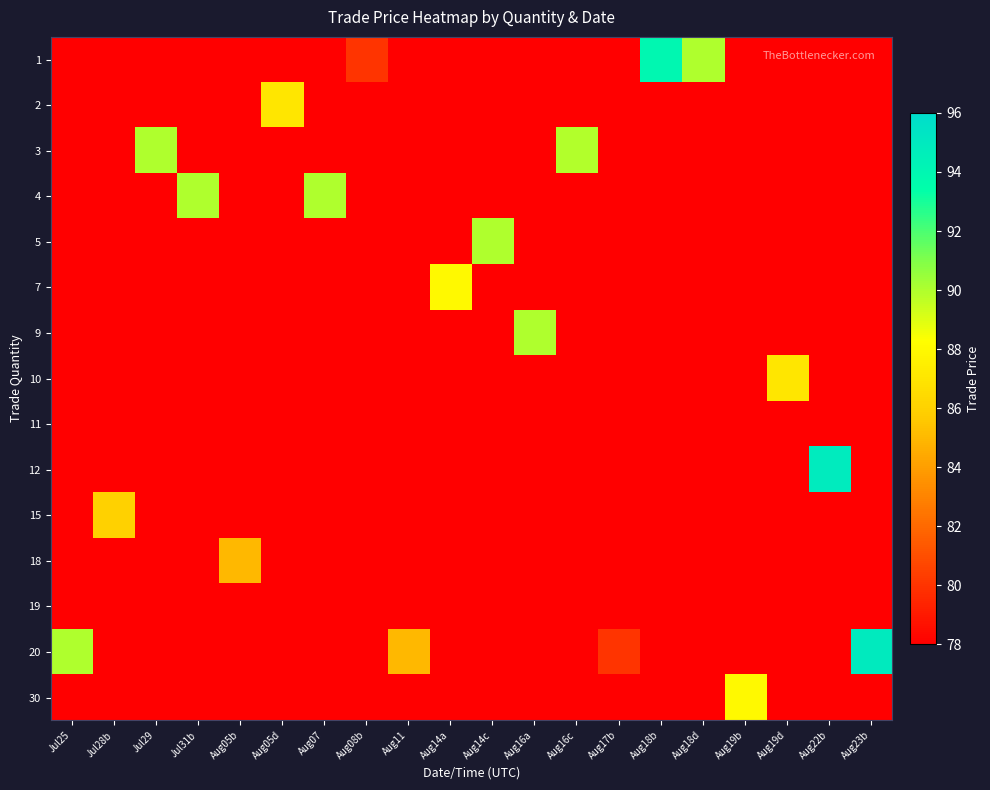

Reading left to right, transcribe all the data shown in this chart.

1: Jul25=0.0	Jul28b=0.0	Jul29=0.0	Jul31b=0.0	Aug05b=0.0	Aug05d=0.0	Aug07=0.0	Aug08b=80.0	Aug11=0.0	Aug14a=0.0	Aug14c=0.0	Aug16a=0.0	Aug16c=0.0	Aug17b=0.0	Aug18b=94.0	Aug18d=90.0	Aug19b=0.0	Aug19d=0.0	Aug22b=0.0	Aug23b=0.0
2: Jul25=0.0	Jul28b=0.0	Jul29=0.0	Jul31b=0.0	Aug05b=0.0	Aug05d=87.0	Aug07=0.0	Aug08b=0.0	Aug11=0.0	Aug14a=0.0	Aug14c=0.0	Aug16a=0.0	Aug16c=0.0	Aug17b=0.0	Aug18b=0.0	Aug18d=0.0	Aug19b=0.0	Aug19d=0.0	Aug22b=0.0	Aug23b=0.0
3: Jul25=0.0	Jul28b=0.0	Jul29=90.0	Jul31b=0.0	Aug05b=0.0	Aug05d=0.0	Aug07=0.0	Aug08b=0.0	Aug11=0.0	Aug14a=0.0	Aug14c=0.0	Aug16a=0.0	Aug16c=89.9	Aug17b=0.0	Aug18b=0.0	Aug18d=0.0	Aug19b=0.0	Aug19d=0.0	Aug22b=0.0	Aug23b=0.0
4: Jul25=0.0	Jul28b=0.0	Jul29=0.0	Jul31b=90.0	Aug05b=0.0	Aug05d=0.0	Aug07=90.0	Aug08b=0.0	Aug11=0.0	Aug14a=0.0	Aug14c=0.0	Aug16a=0.0	Aug16c=0.0	Aug17b=0.0	Aug18b=0.0	Aug18d=0.0	Aug19b=0.0	Aug19d=0.0	Aug22b=0.0	Aug23b=0.0
5: Jul25=0.0	Jul28b=0.0	Jul29=0.0	Jul31b=0.0	Aug05b=0.0	Aug05d=0.0	Aug07=0.0	Aug08b=0.0	Aug11=0.0	Aug14a=0.0	Aug14c=90.0	Aug16a=0.0	Aug16c=0.0	Aug17b=0.0	Aug18b=0.0	Aug18d=0.0	Aug19b=0.0	Aug19d=0.0	Aug22b=0.0	Aug23b=0.0
7: Jul25=0.0	Jul28b=0.0	Jul29=0.0	Jul31b=0.0	Aug05b=0.0	Aug05d=0.0	Aug07=0.0	Aug08b=0.0	Aug11=0.0	Aug14a=88.0	Aug14c=0.0	Aug16a=0.0	Aug16c=0.0	Aug17b=0.0	Aug18b=0.0	Aug18d=0.0	Aug19b=0.0	Aug19d=0.0	Aug22b=0.0	Aug23b=0.0
9: Jul25=0.0	Jul28b=0.0	Jul29=0.0	Jul31b=0.0	Aug05b=0.0	Aug05d=0.0	Aug07=0.0	Aug08b=0.0	Aug11=0.0	Aug14a=0.0	Aug14c=0.0	Aug16a=90.0	Aug16c=0.0	Aug17b=0.0	Aug18b=0.0	Aug18d=0.0	Aug19b=0.0	Aug19d=0.0	Aug22b=0.0	Aug23b=0.0
10: Jul25=0.0	Jul28b=0.0	Jul29=0.0	Jul31b=0.0	Aug05b=0.0	Aug05d=0.0	Aug07=0.0	Aug08b=0.0	Aug11=0.0	Aug14a=0.0	Aug14c=0.0	Aug16a=0.0	Aug16c=0.0	Aug17b=0.0	Aug18b=0.0	Aug18d=0.0	Aug19b=0.0	Aug19d=87.0	Aug22b=0.0	Aug23b=0.0
11: Jul25=0.0	Jul28b=0.0	Jul29=0.0	Jul31b=0.0	Aug05b=0.0	Aug05d=0.0	Aug07=0.0	Aug08b=0.0	Aug11=0.0	Aug14a=0.0	Aug14c=0.0	Aug16a=0.0	Aug16c=0.0	Aug17b=0.0	Aug18b=0.0	Aug18d=0.0	Aug19b=0.0	Aug19d=0.0	Aug22b=0.0	Aug23b=0.0
12: Jul25=0.0	Jul28b=0.0	Jul29=0.0	Jul31b=0.0	Aug05b=0.0	Aug05d=0.0	Aug07=0.0	Aug08b=0.0	Aug11=0.0	Aug14a=0.0	Aug14c=0.0	Aug16a=0.0	Aug16c=0.0	Aug17b=0.0	Aug18b=0.0	Aug18d=0.0	Aug19b=0.0	Aug19d=0.0	Aug22b=94.9	Aug23b=0.0
15: Jul25=0.0	Jul28b=86.0	Jul29=0.0	Jul31b=0.0	Aug05b=0.0	Aug05d=0.0	Aug07=0.0	Aug08b=0.0	Aug11=0.0	Aug14a=0.0	Aug14c=0.0	Aug16a=0.0	Aug16c=0.0	Aug17b=0.0	Aug18b=0.0	Aug18d=0.0	Aug19b=0.0	Aug19d=0.0	Aug22b=0.0	Aug23b=0.0
18: Jul25=0.0	Jul28b=0.0	Jul29=0.0	Jul31b=0.0	Aug05b=85.0	Aug05d=0.0	Aug07=0.0	Aug08b=0.0	Aug11=0.0	Aug14a=0.0	Aug14c=0.0	Aug16a=0.0	Aug16c=0.0	Aug17b=0.0	Aug18b=0.0	Aug18d=0.0	Aug19b=0.0	Aug19d=0.0	Aug22b=0.0	Aug23b=0.0
19: Jul25=0.0	Jul28b=0.0	Jul29=0.0	Jul31b=0.0	Aug05b=0.0	Aug05d=0.0	Aug07=0.0	Aug08b=0.0	Aug11=0.0	Aug14a=0.0	Aug14c=0.0	Aug16a=0.0	Aug16c=0.0	Aug17b=0.0	Aug18b=0.0	Aug18d=0.0	Aug19b=0.0	Aug19d=0.0	Aug22b=0.0	Aug23b=0.0
20: Jul25=90.0	Jul28b=0.0	Jul29=0.0	Jul31b=0.0	Aug05b=0.0	Aug05d=0.0	Aug07=0.0	Aug08b=0.0	Aug11=85.0	Aug14a=0.0	Aug14c=0.0	Aug16a=0.0	Aug16c=0.0	Aug17b=80.0	Aug18b=0.0	Aug18d=0.0	Aug19b=0.0	Aug19d=0.0	Aug22b=0.0	Aug23b=95.0
30: Jul25=0.0	Jul28b=0.0	Jul29=0.0	Jul31b=0.0	Aug05b=0.0	Aug05d=0.0	Aug07=0.0	Aug08b=0.0	Aug11=0.0	Aug14a=0.0	Aug14c=0.0	Aug16a=0.0	Aug16c=0.0	Aug17b=0.0	Aug18b=0.0	Aug18d=0.0	Aug19b=88.0	Aug19d=0.0	Aug22b=0.0	Aug23b=0.0